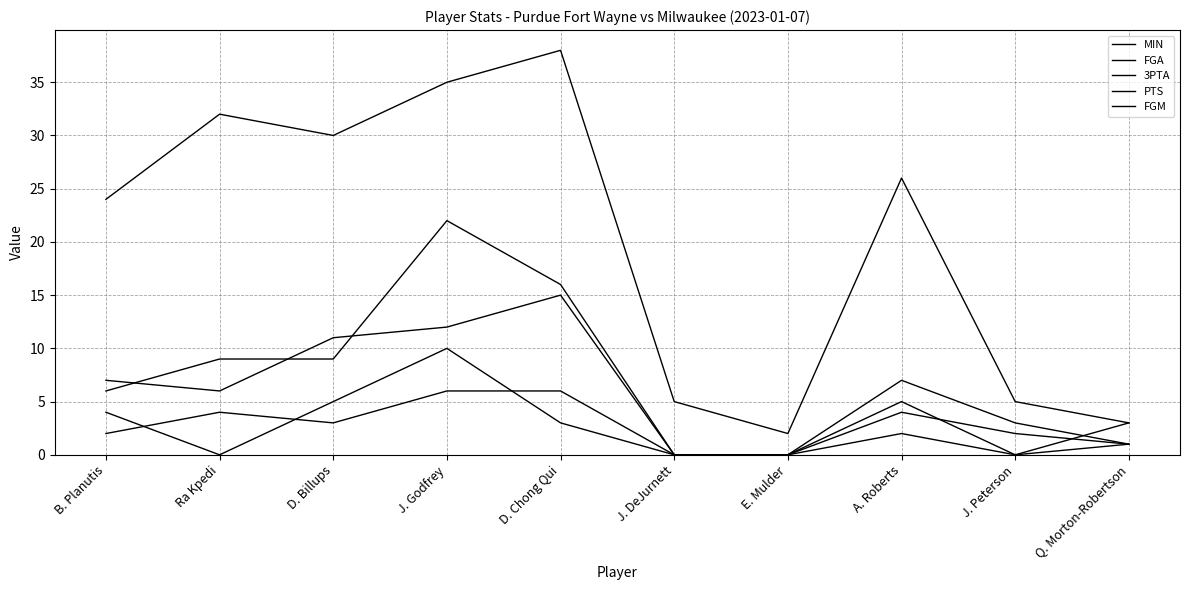

At which label does PTS reach its minimum?

J. DeJurnett